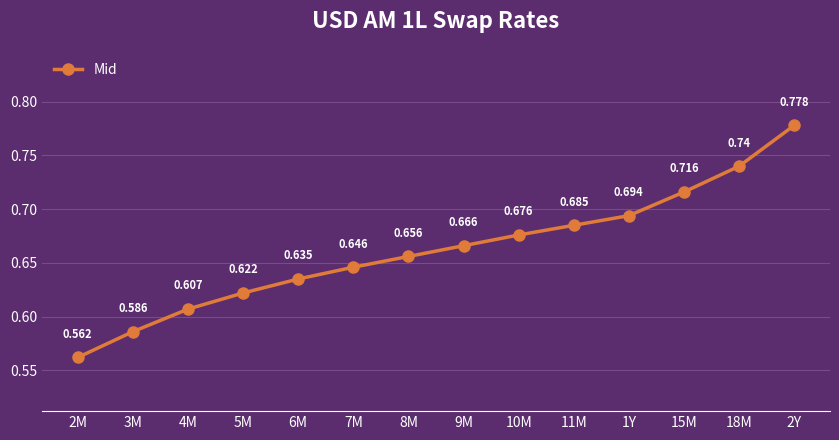

True or false: there are more than 0 points higher than both neighbors.

False